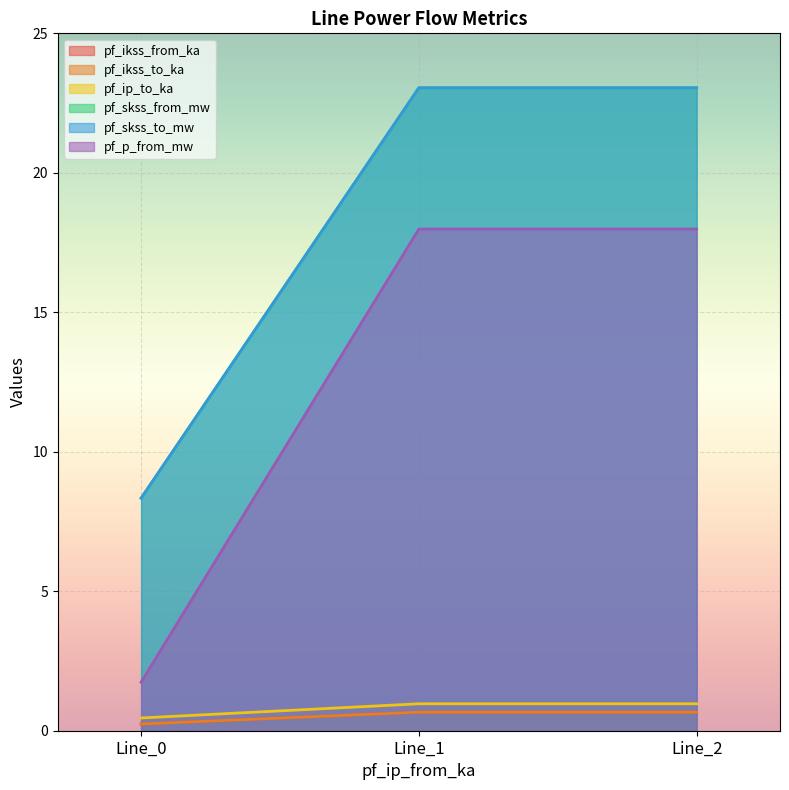

The value of pf_skss_from_mw at Line_1 is 0.3. True or false?

False